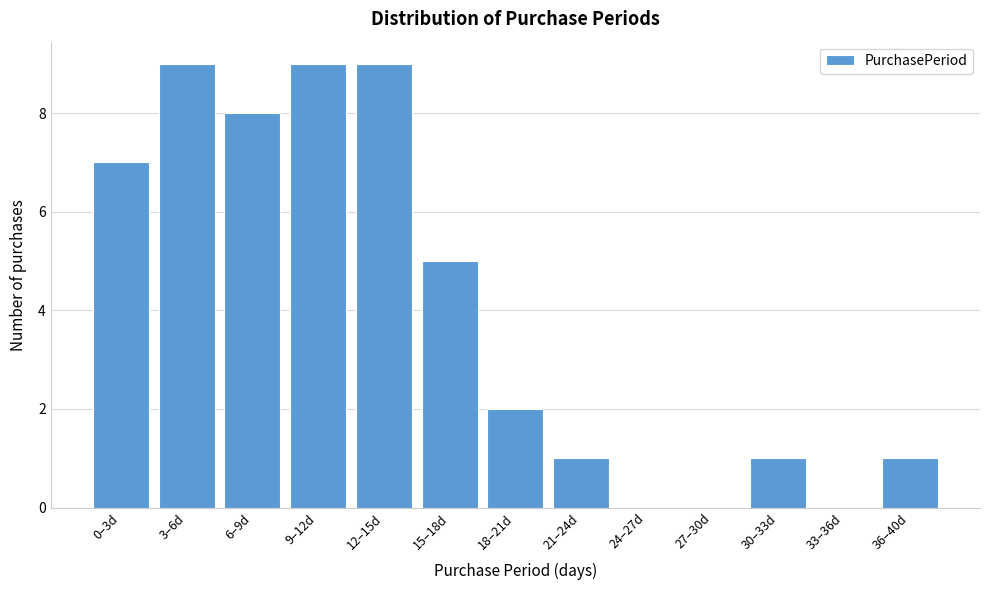

Reading left to right, list all the values displayed in this chart.

0–3d=7	3–6d=9	6–9d=8	9–12d=9	12–15d=9	15–18d=5	18–21d=2	21–24d=1	24–27d=0	27–30d=0	30–33d=1	33–36d=0	36–40d=1